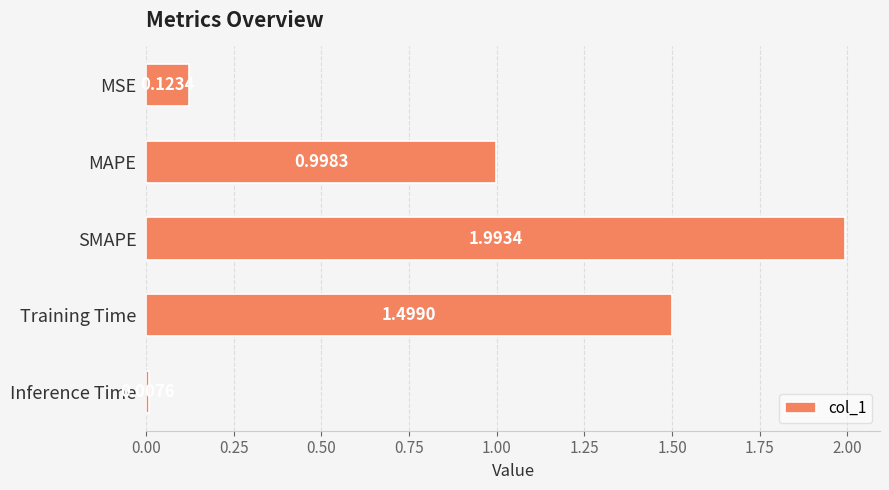

Approximately how many times larger is the value at Training Time compared to SMAPE?

0.8